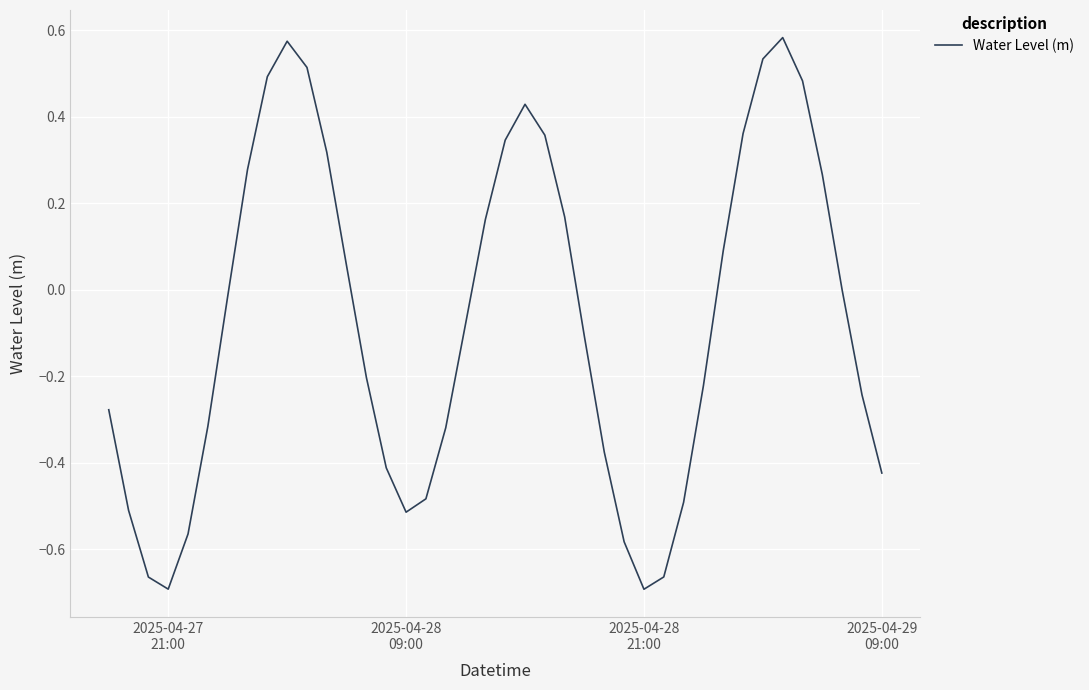

What is the difference between the maximum and minimum values?

1.3